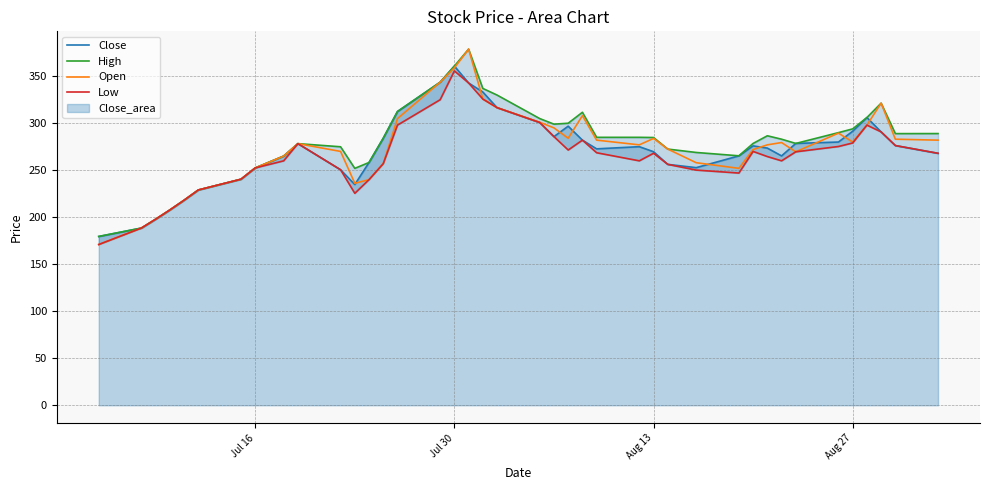

What is the minimum value for Close?

179.6